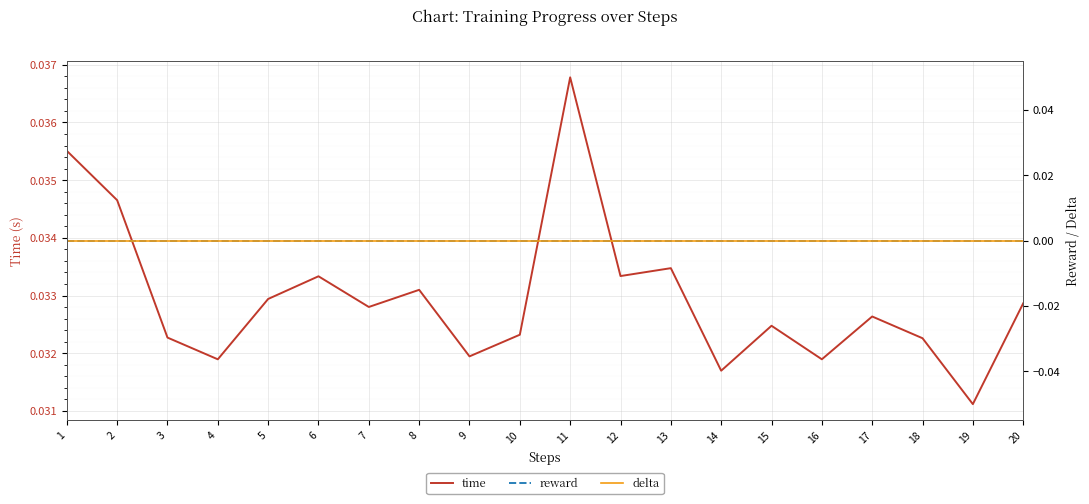

Which category has the lowest value in the time series?

19